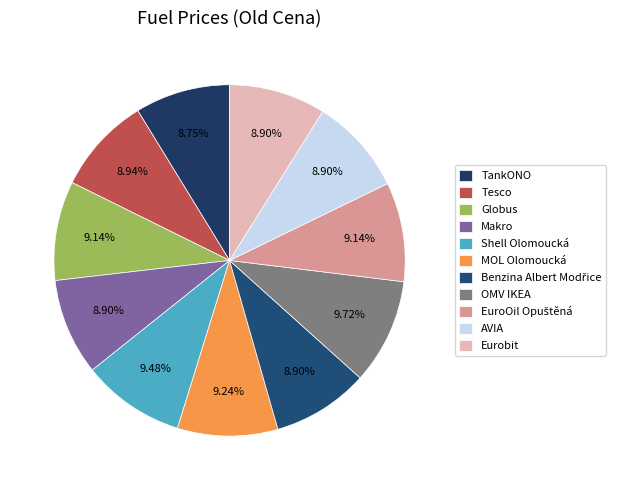

Is there any slice that represents more than half of the pie?

No